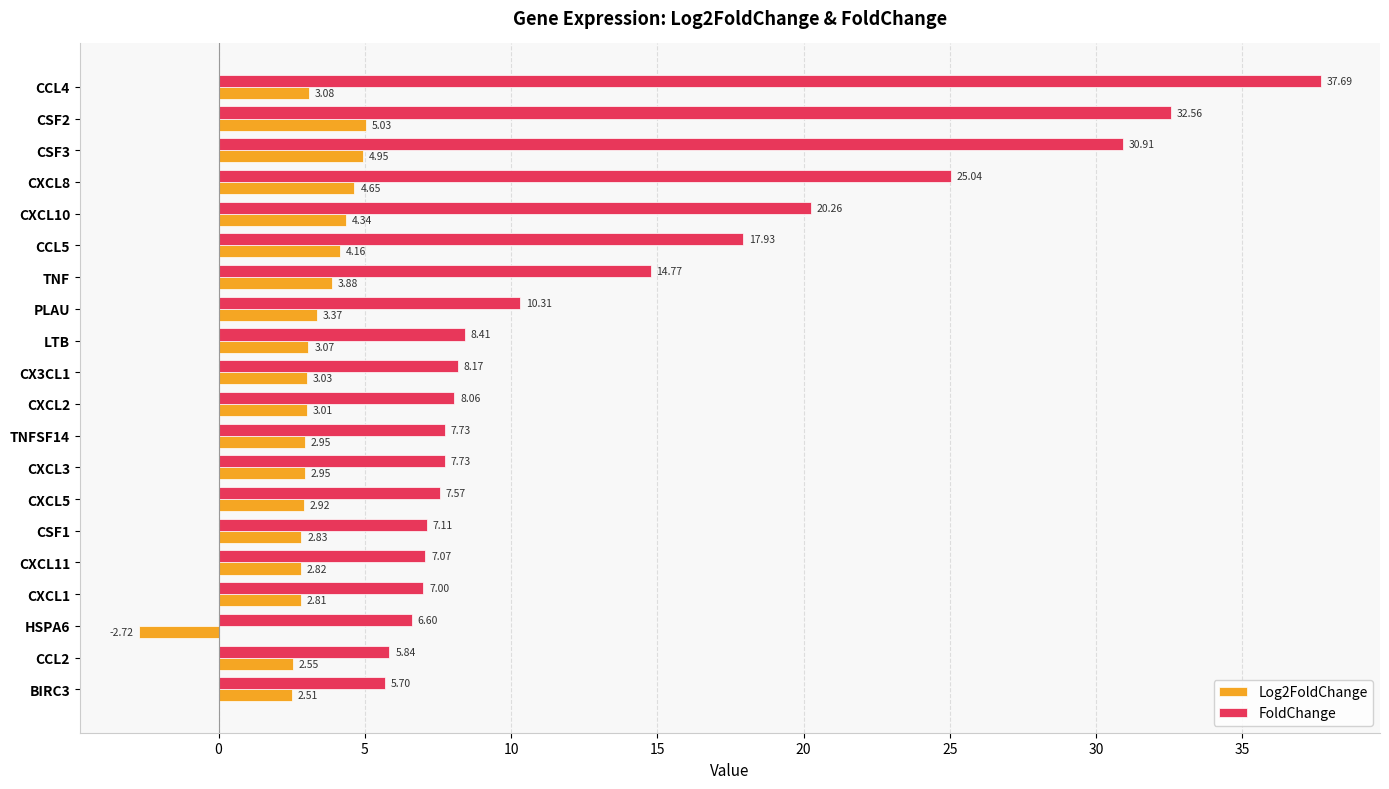

How many data points does each series have?

20